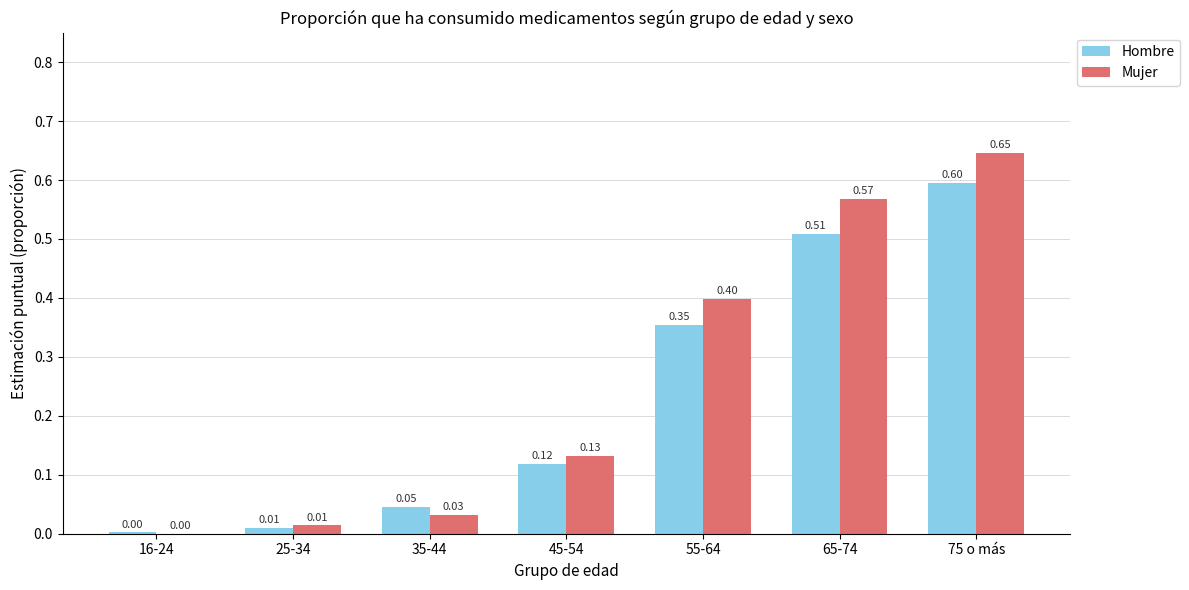

Are the bars horizontal?

No